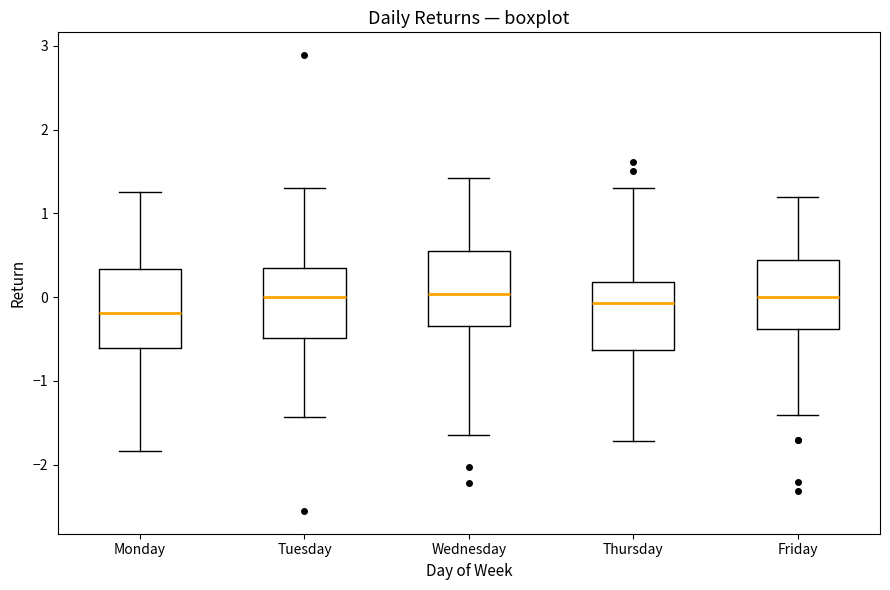

Reading left to right, read every box against the y-axis: the position of its median line, the range the box covers, and the ends of its whiskers. The values are not printed on the chart, so give them approximately, as read against the axis.

Monday: median -0.2, box -0.6 to 0.3, whiskers -1.8 to 1.3
Tuesday: median 0.0, box -0.5 to 0.3, whiskers -1.4 to 1.3
Wednesday: median 0.0, box -0.3 to 0.6, whiskers -1.6 to 1.4
Thursday: median -0.1, box -0.6 to 0.2, whiskers -1.7 to 1.3
Friday: median 0.0, box -0.4 to 0.4, whiskers -1.4 to 1.2